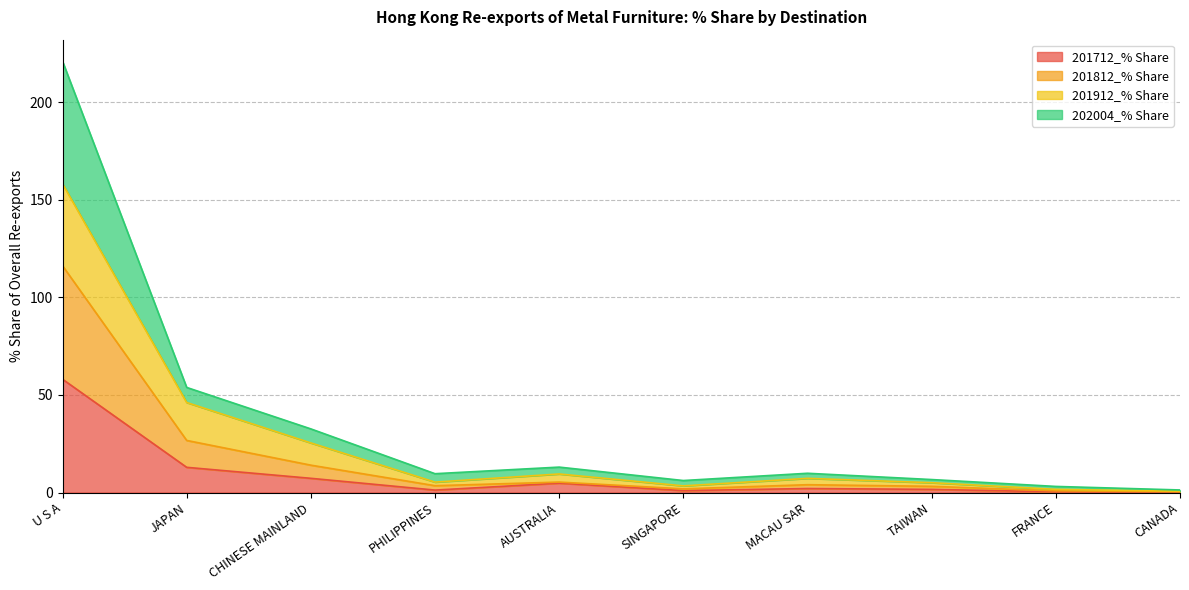

At which category is the sum across all series the highest?

U S A